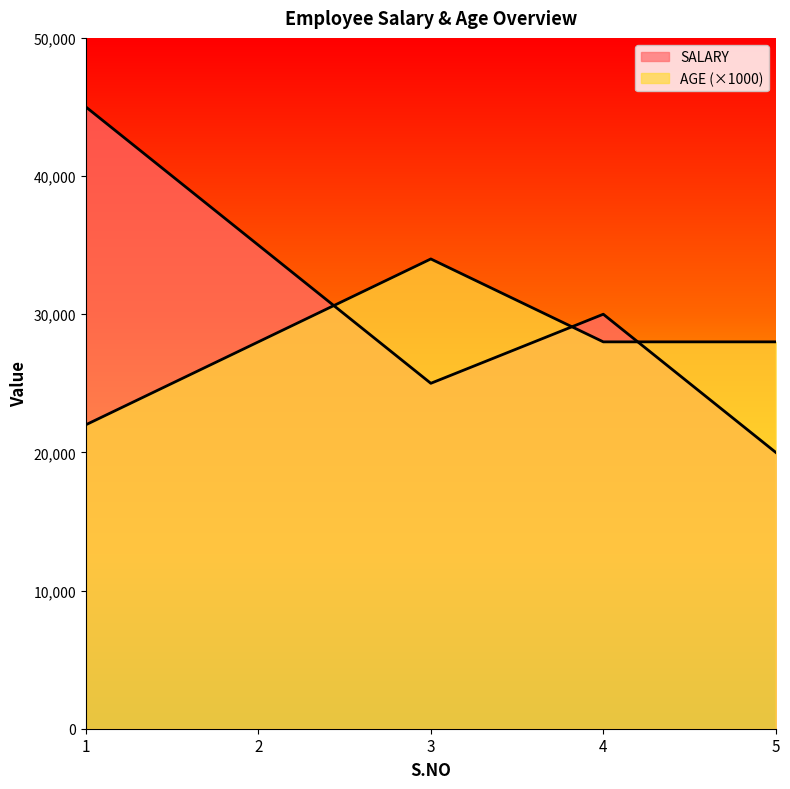

What is the total value across all series at 1?

67000